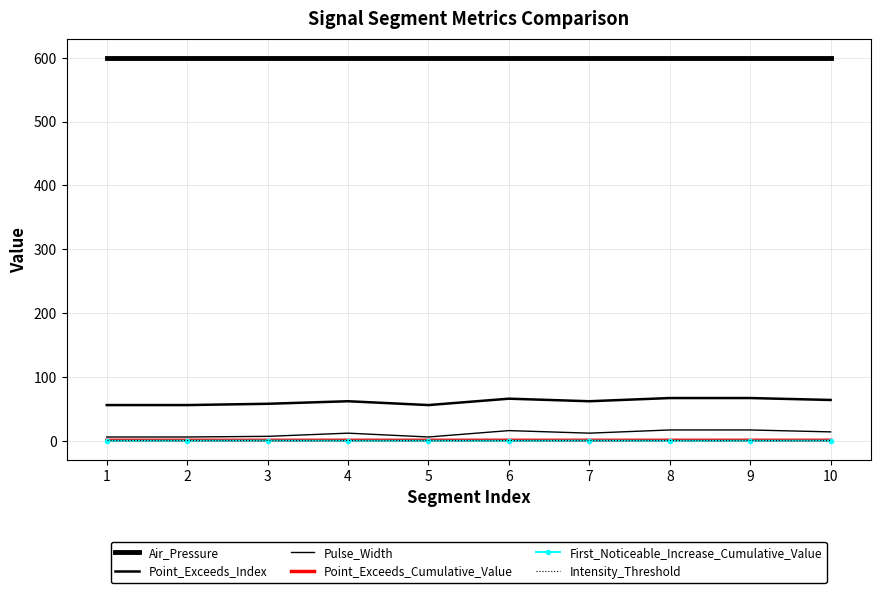

What is the sum of all Point_Exceeds_Index values?

614.0